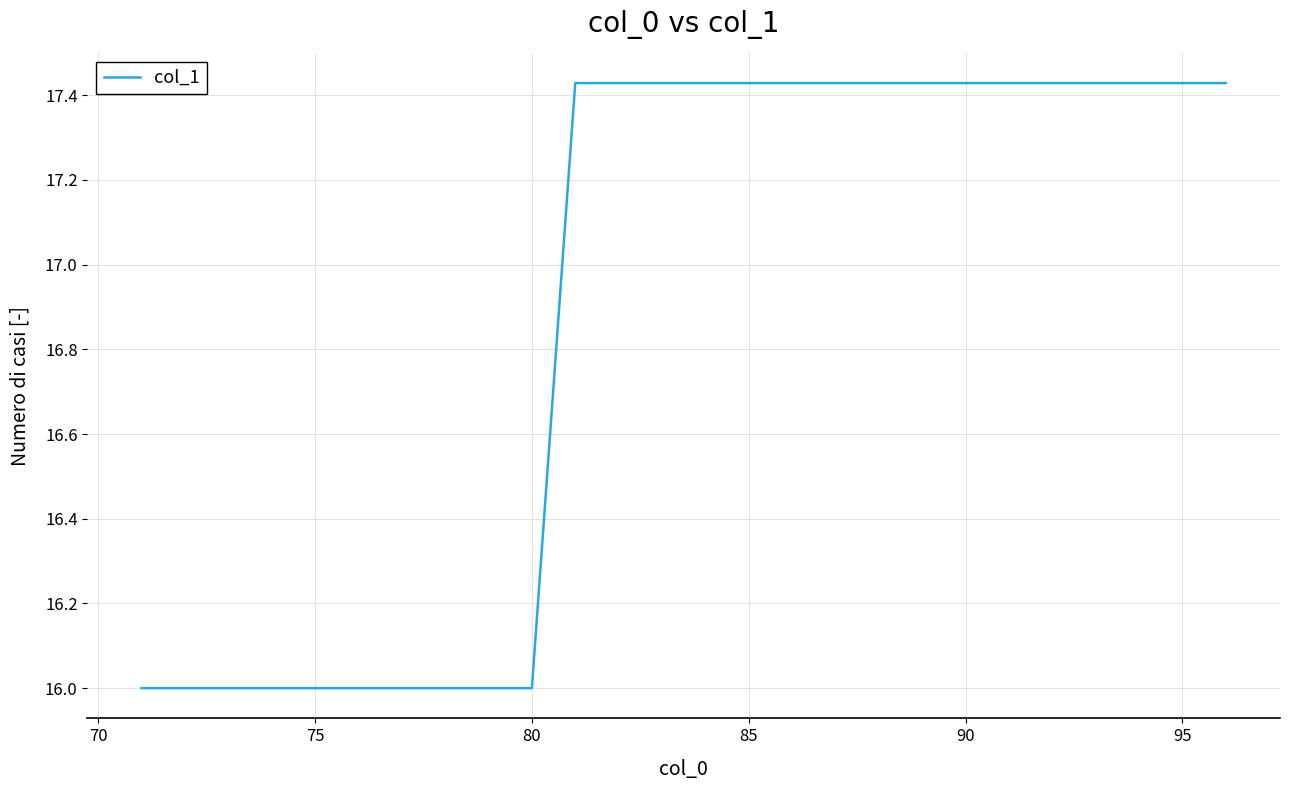

What is the smallest value displayed?

16.0